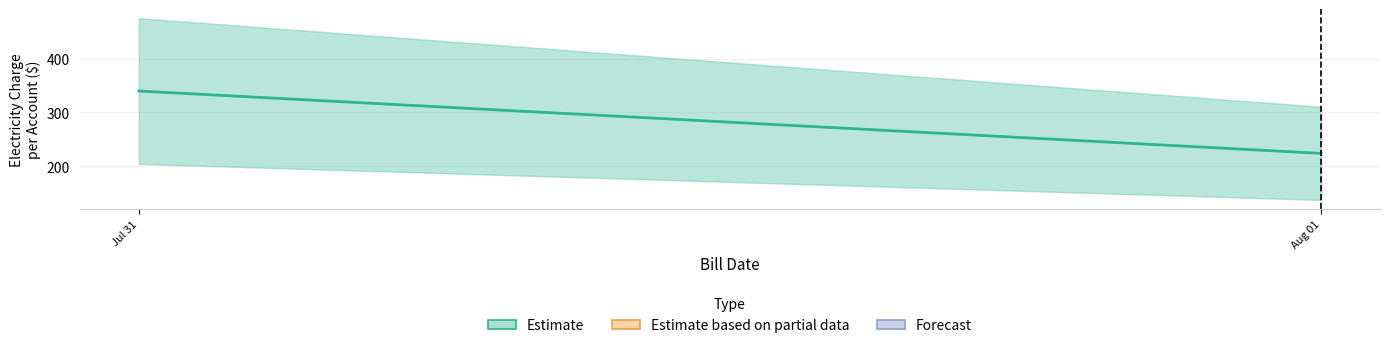

Where does the data first go above 339?

Jul 31